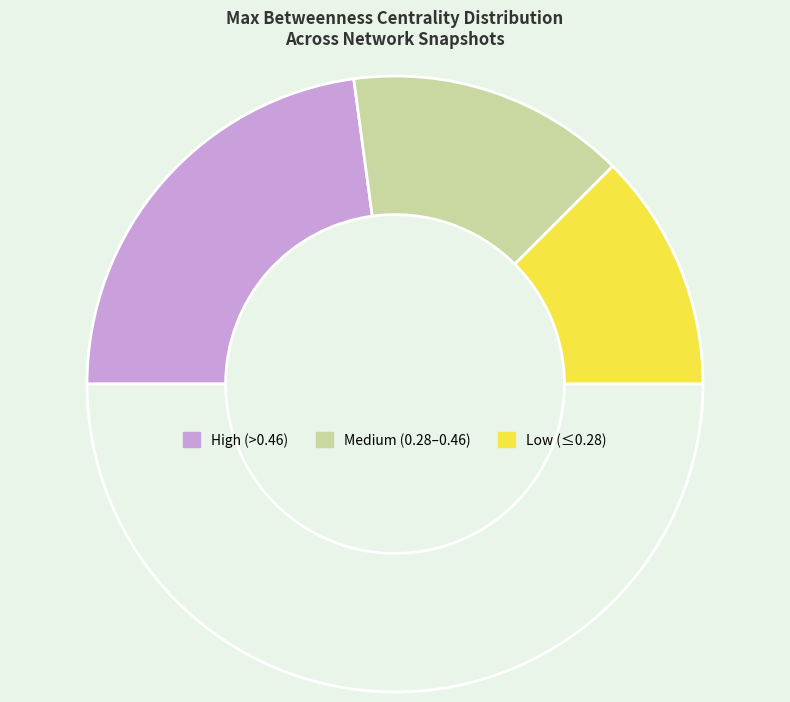

How many segments does this pie chart have?

4